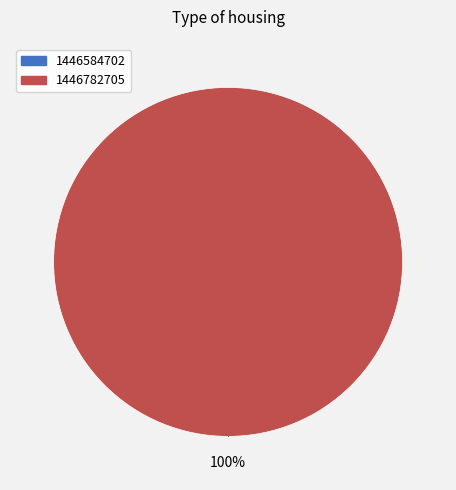

Rank the categories by value from lowest to highest.

1446584702, 1446782705